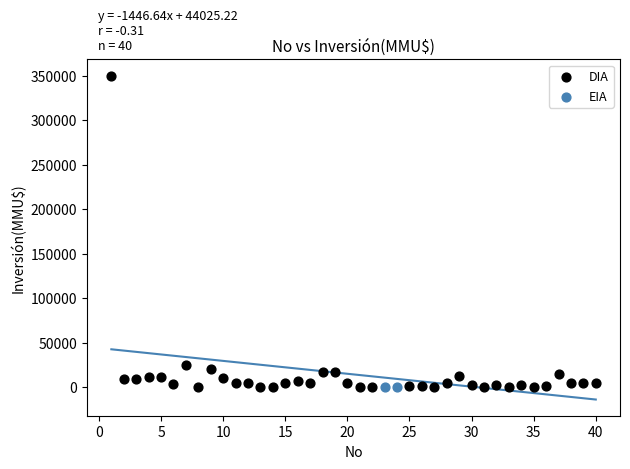

What are all the series names shown in the legend?

DIA, EIA